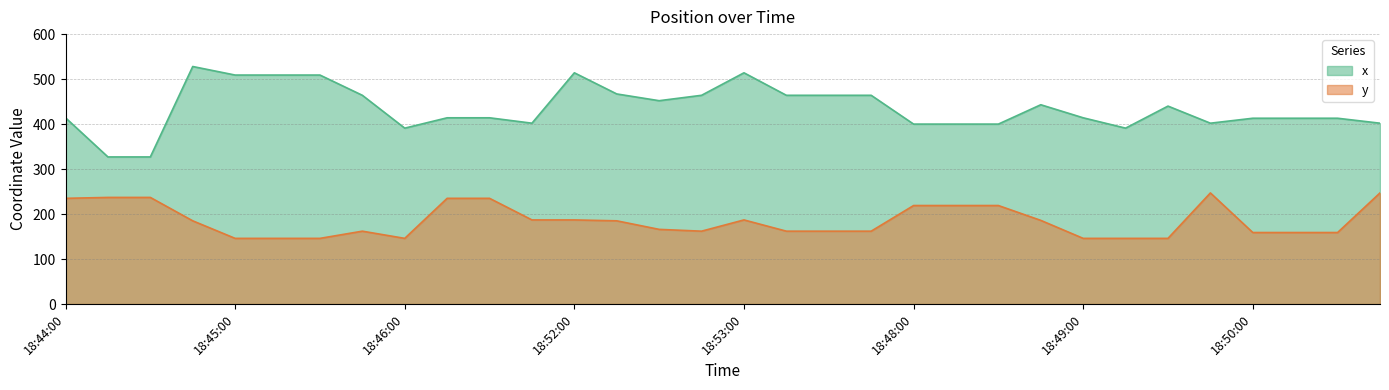

True or false: x and y cross at least once.

False